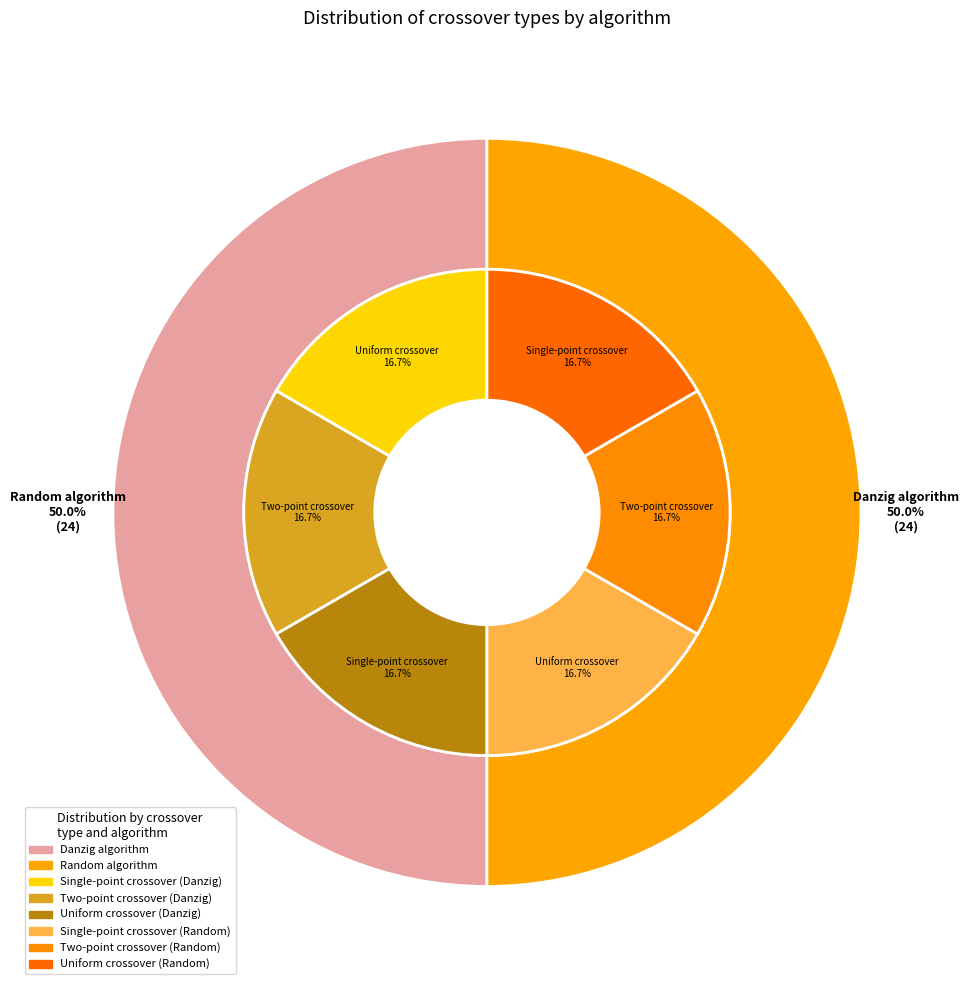

Which has a higher value, Danzig algorithm or Uniform crossover?

Danzig algorithm